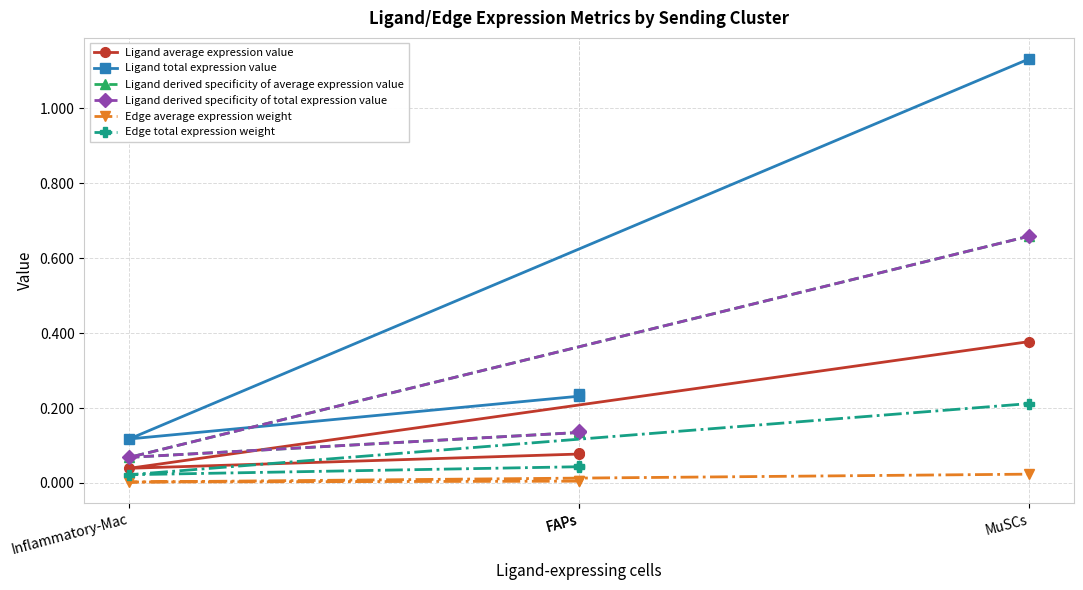

True or false: Edge average expression weight and Ligand total expression value intersect in this chart.

False